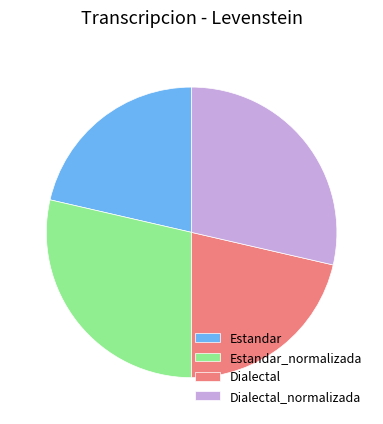

Is there any slice that represents more than half of the pie?

No